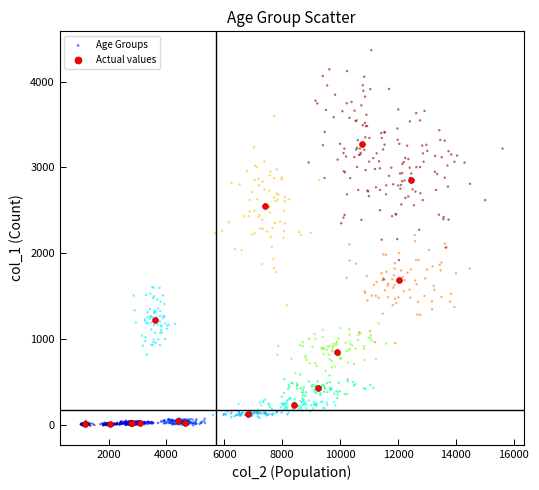

Which series reaches the maximum Y coordinate?

Age Groups